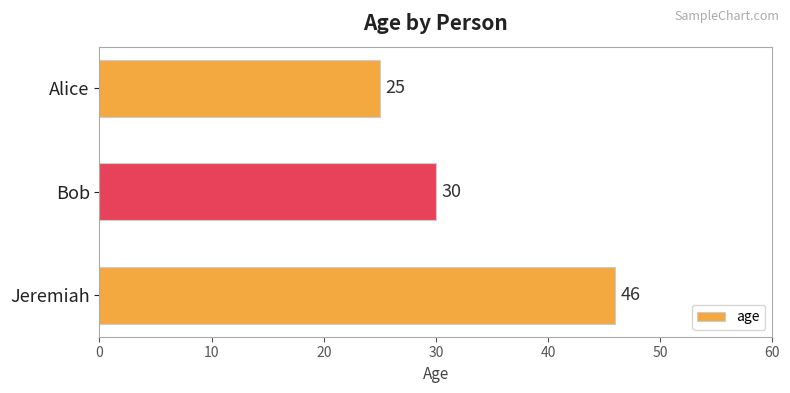

Count the values in the range 25 to 46.

3